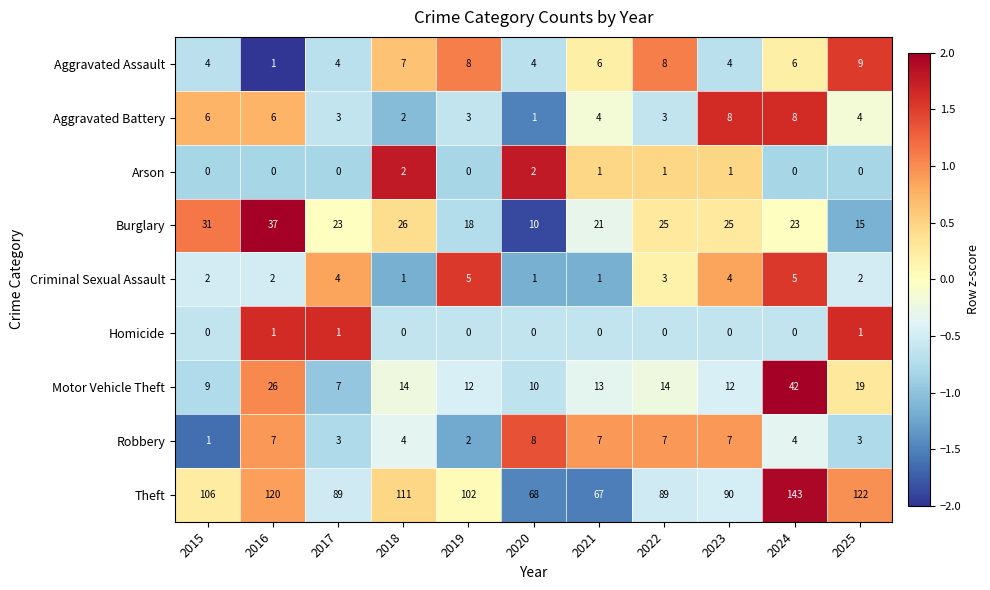

What is the maximum value shown in the chart?

143